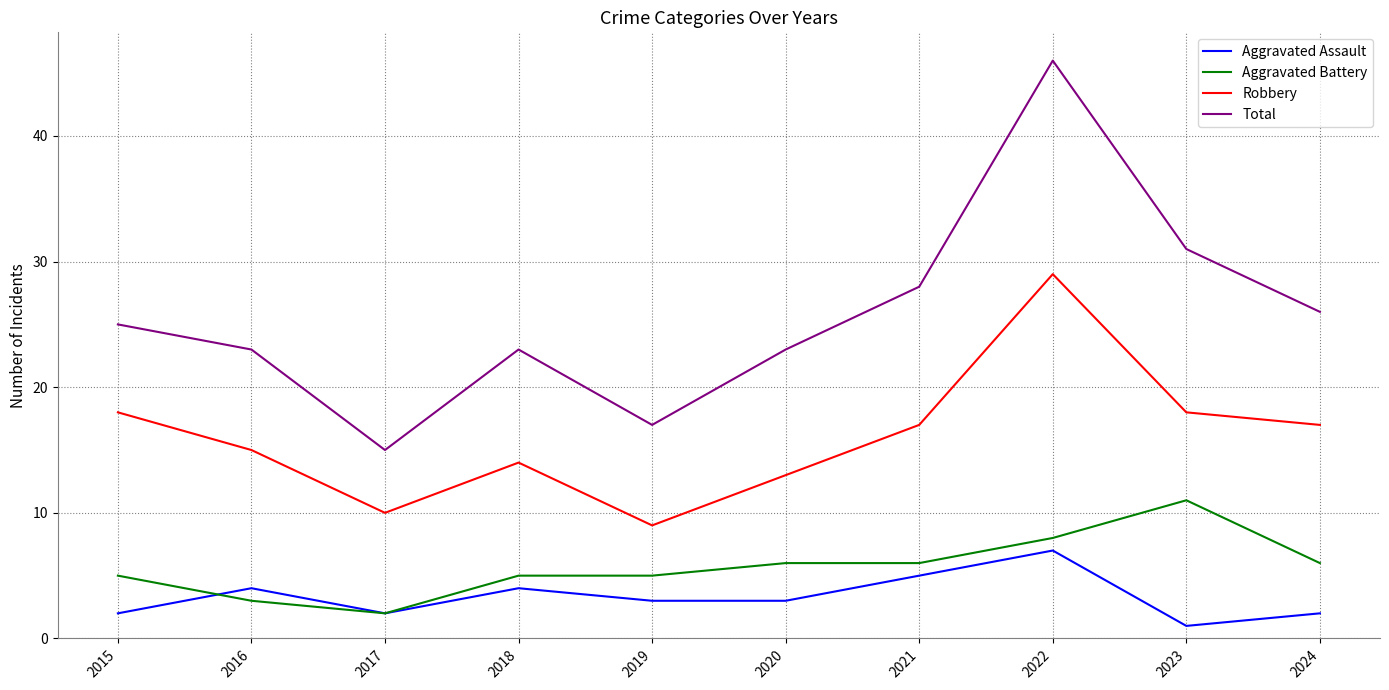

What value does the Aggravated Assault series have at 2020?

3